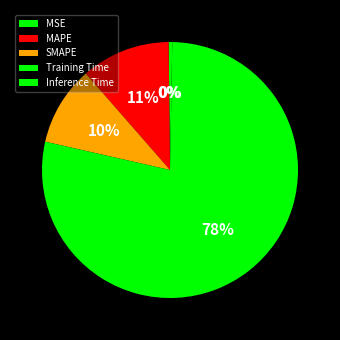

Is the sum of MAPE and MSE greater than half?

No